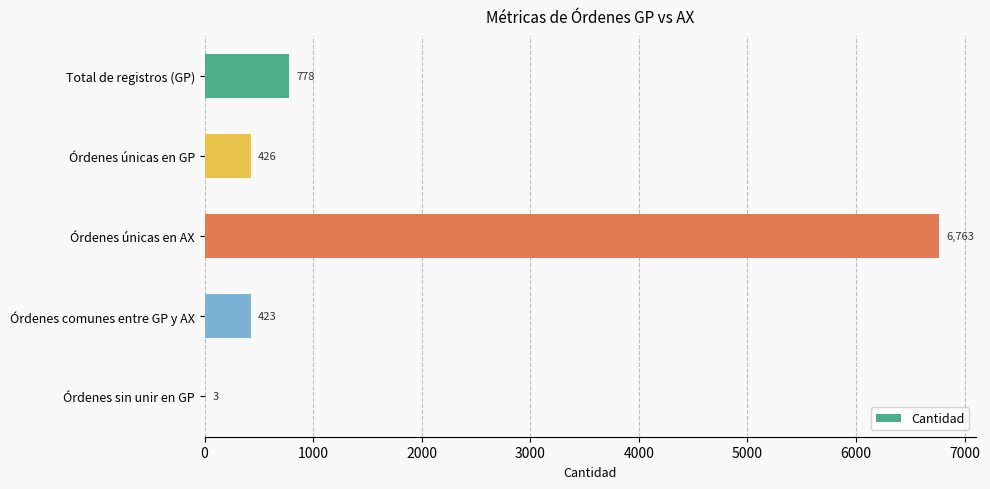

The chart shows a value of 9390 at Órdenes únicas en AX. True or false?

False